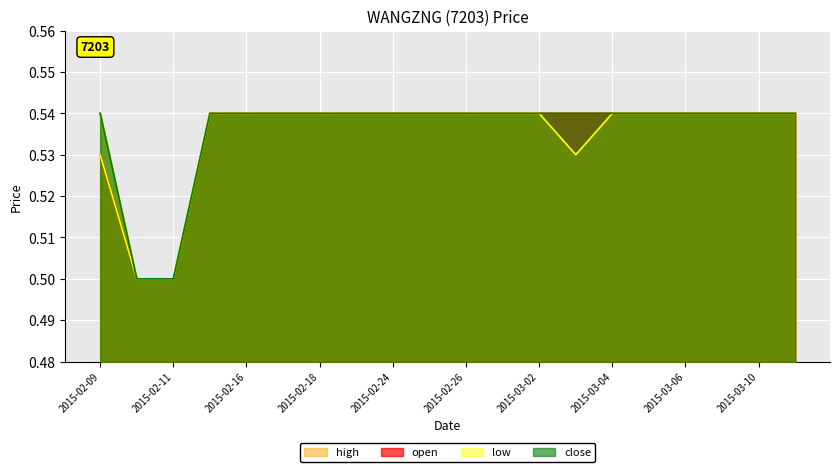

Which category has the lowest value in the open series?

2015-02-10